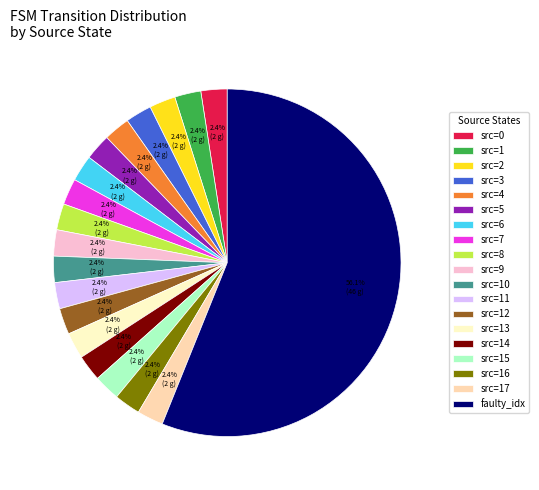

Is there any slice that represents more than half of the pie?

Yes